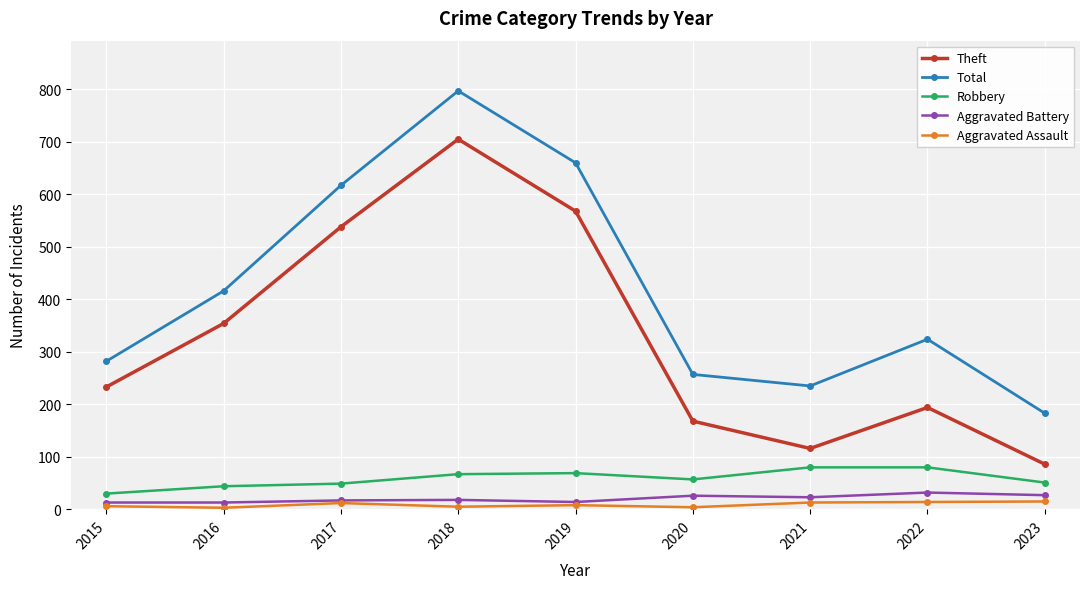

How many interior local valleys does the Theft series have?

1